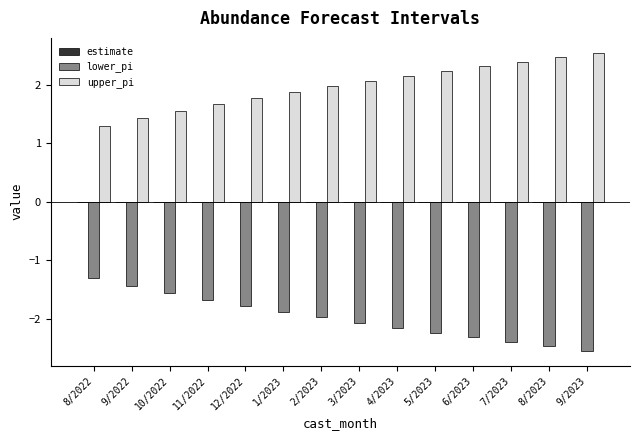

What is the maximum value shown in the chart?

2.6